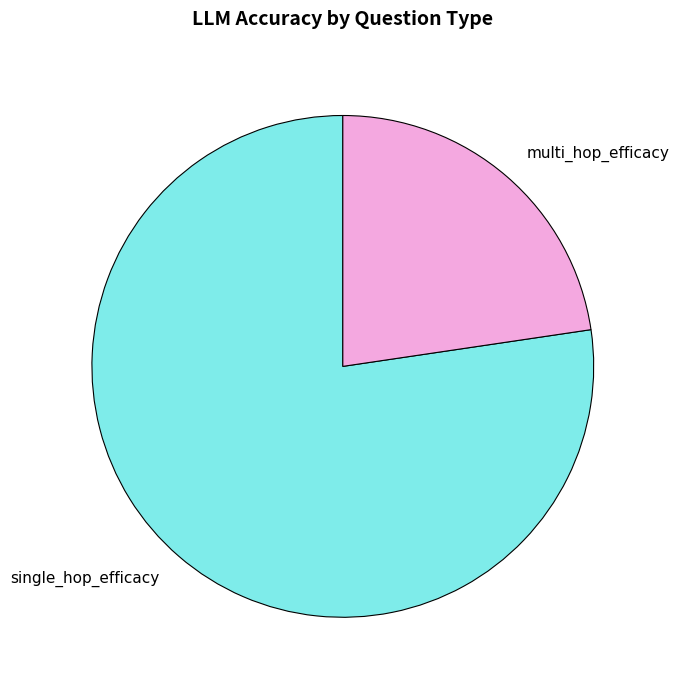

Between single_hop_efficacy and multi_hop_efficacy, which is larger?

single_hop_efficacy